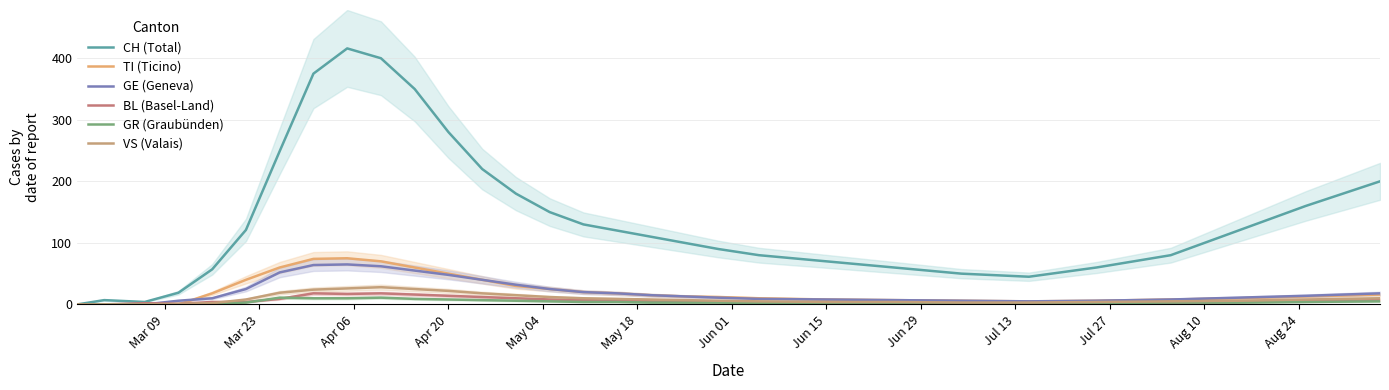

In CH (Total), how many points are higher than both neighbors (excluding endpoints)?

2